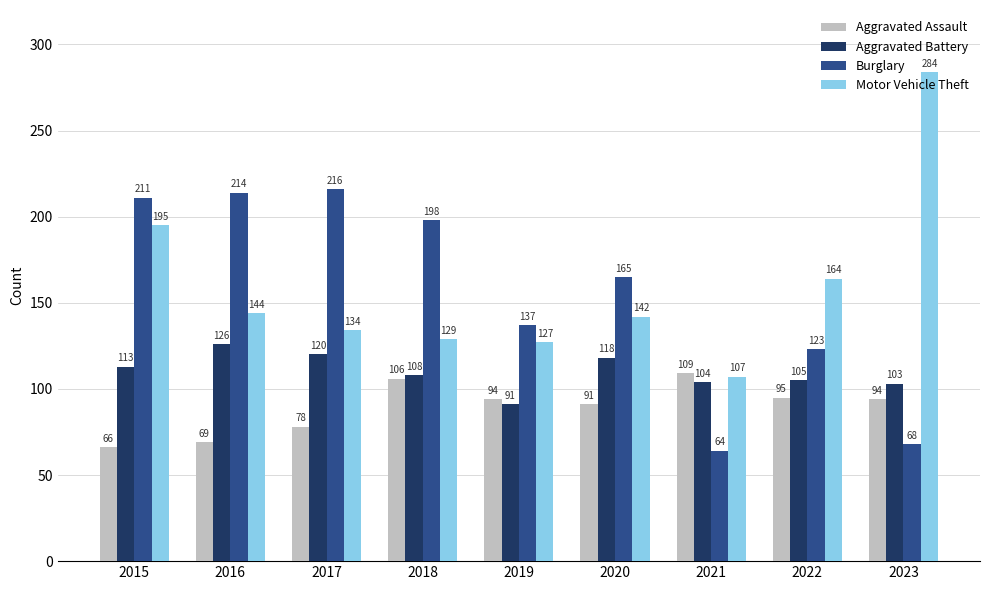

What is the value of the Aggravated Assault bar at the 6th from the left?

91